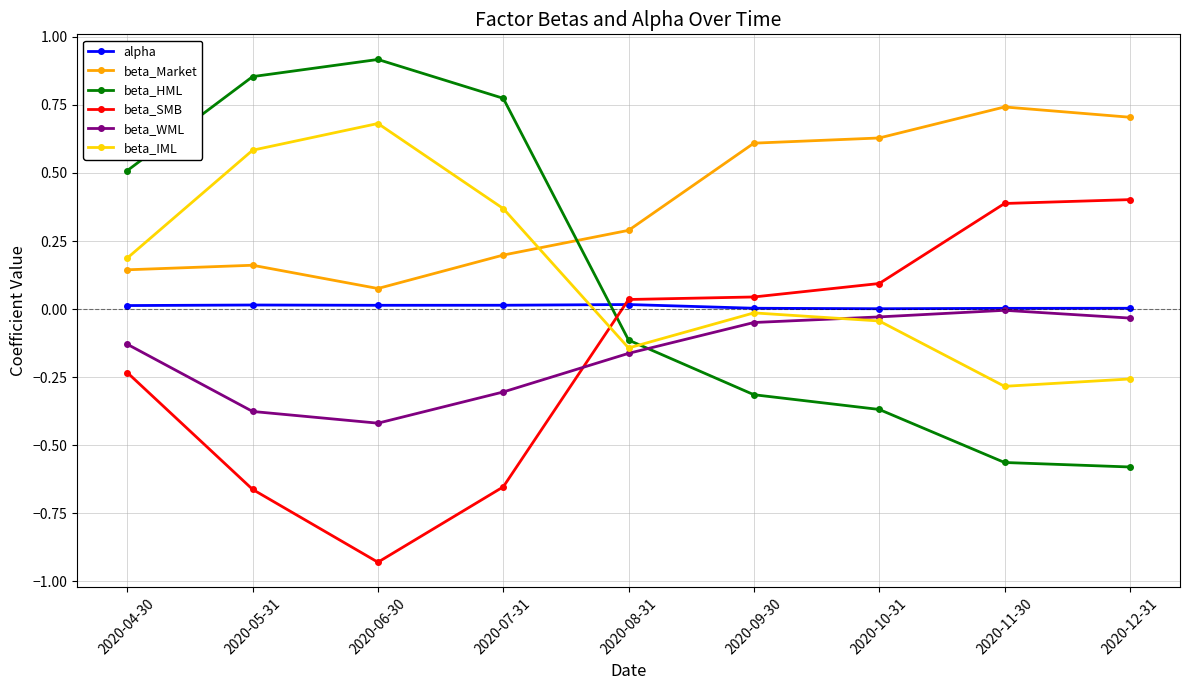

Which series has the largest total across all categories?

beta_Market